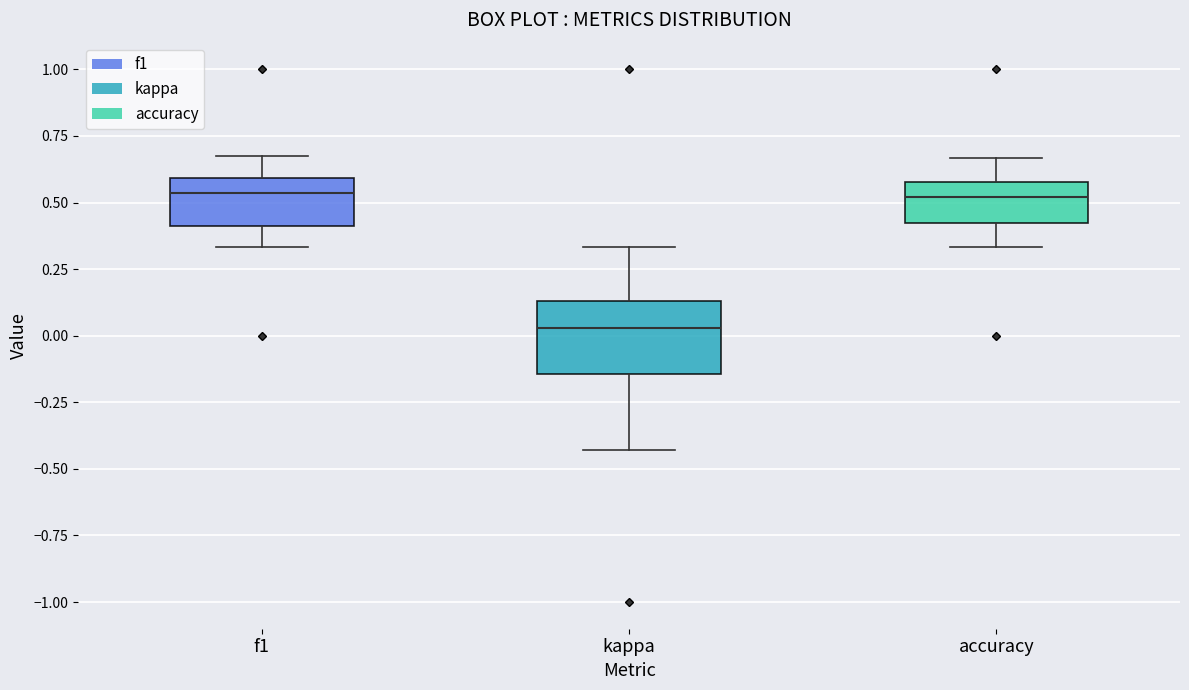

Where does the lower whisker of the box for f1 end on the y-axis? The values are not printed on the chart, so give them approximately, as read against the axis.

0.35